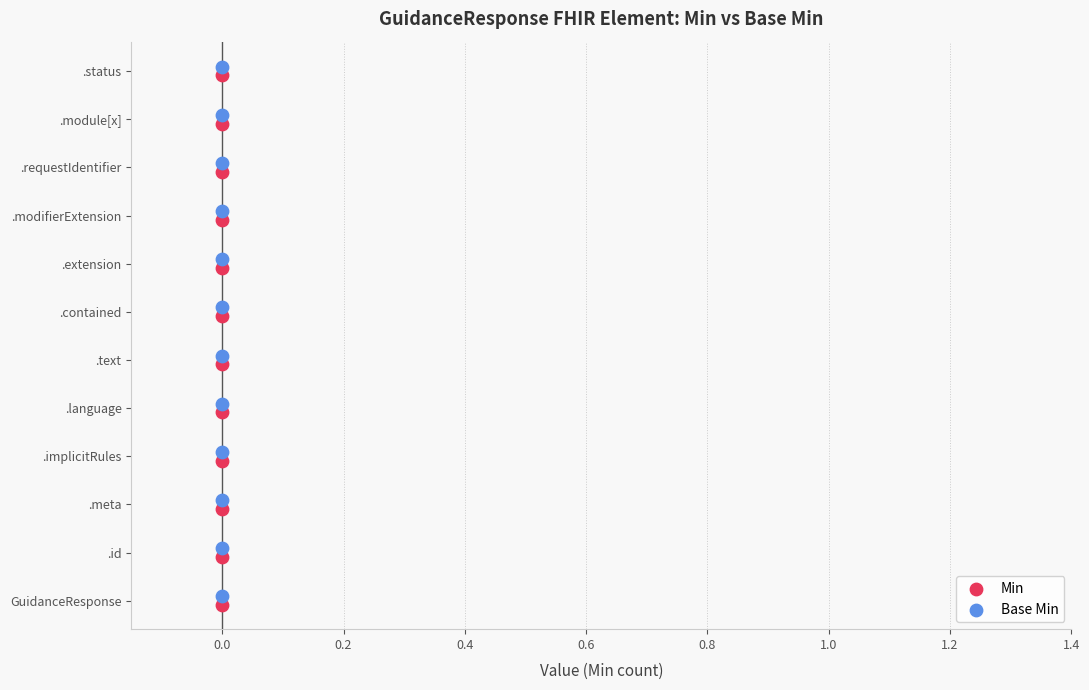

What are all the series names shown in the legend?

Min, Base Min